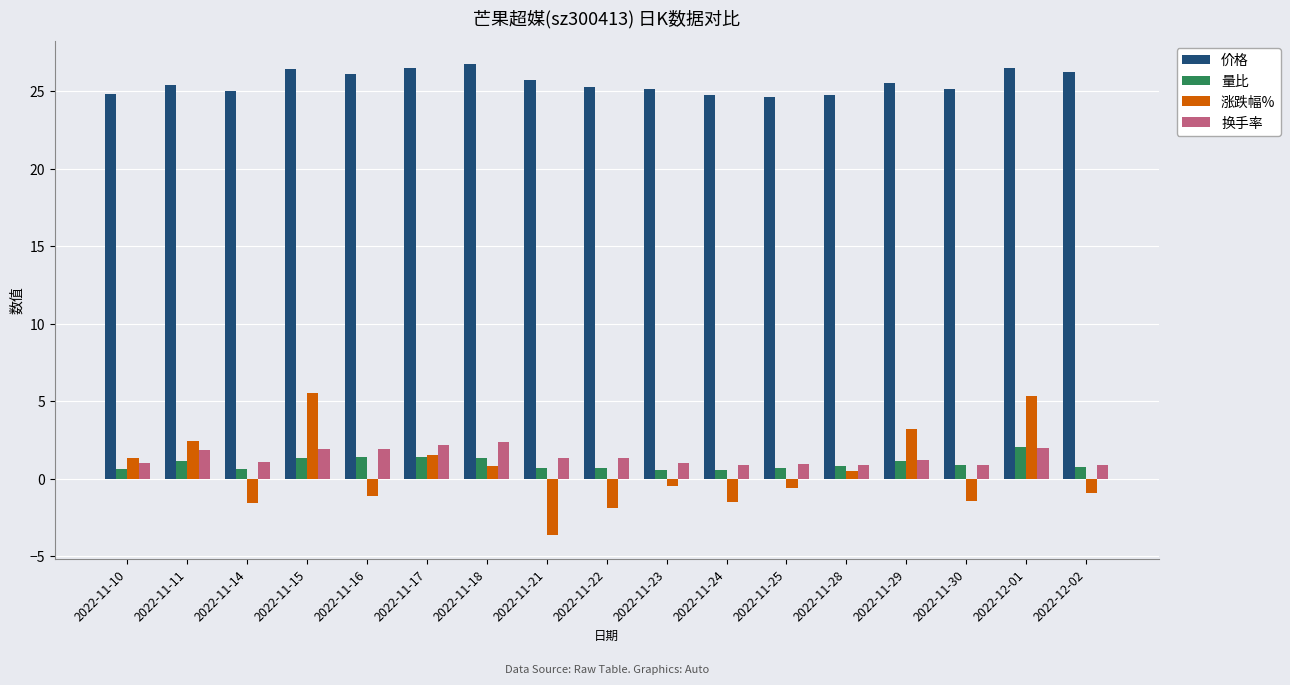

What is the minimum value shown in the chart?

-3.7